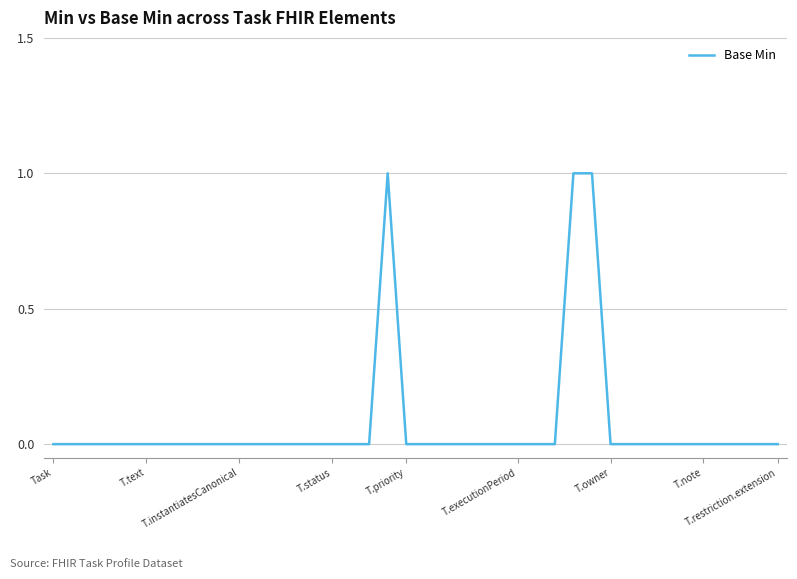

What is the difference between the second highest and minimum values?

1